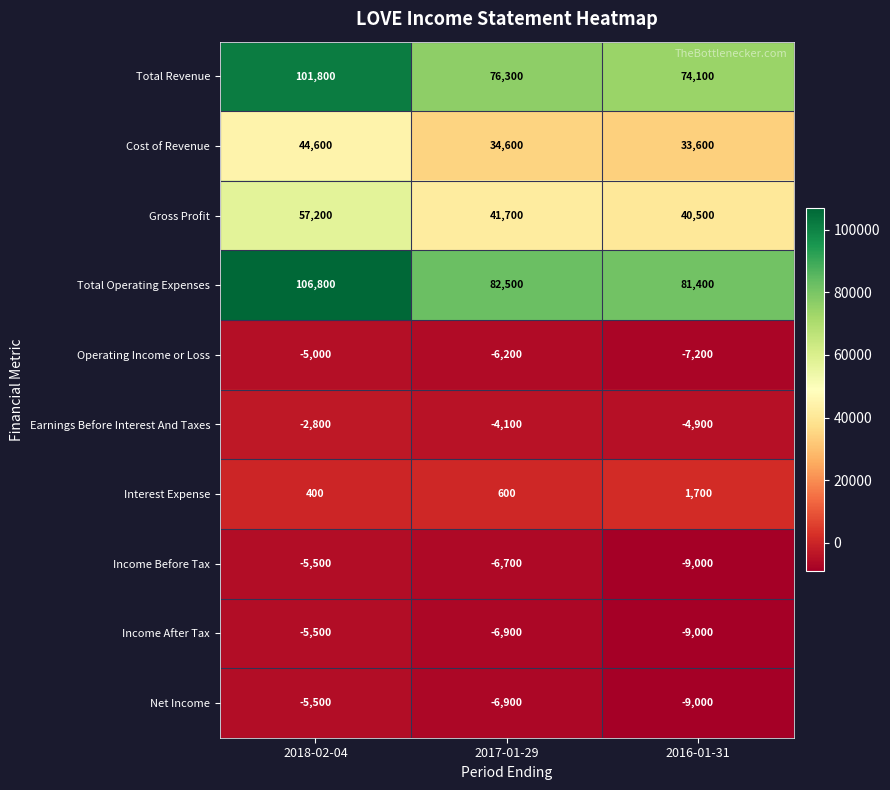

Reading left to right, transcribe all the data shown in this chart.

Total Revenue: 101800	76300	74100
Cost of Revenue: 44600	34600	33600
Gross Profit: 57200	41700	40500
Total Operating Expenses: 106800	82500	81400
Operating Income or Loss: -5000	-6200	-7200
Earnings Before Interest And Taxes: -2800	-4100	-4900
Interest Expense: 400	600	1700
Income Before Tax: -5500	-6700	-9000
Income After Tax: -5500	-6900	-9000
Net Income: -5500	-6900	-9000